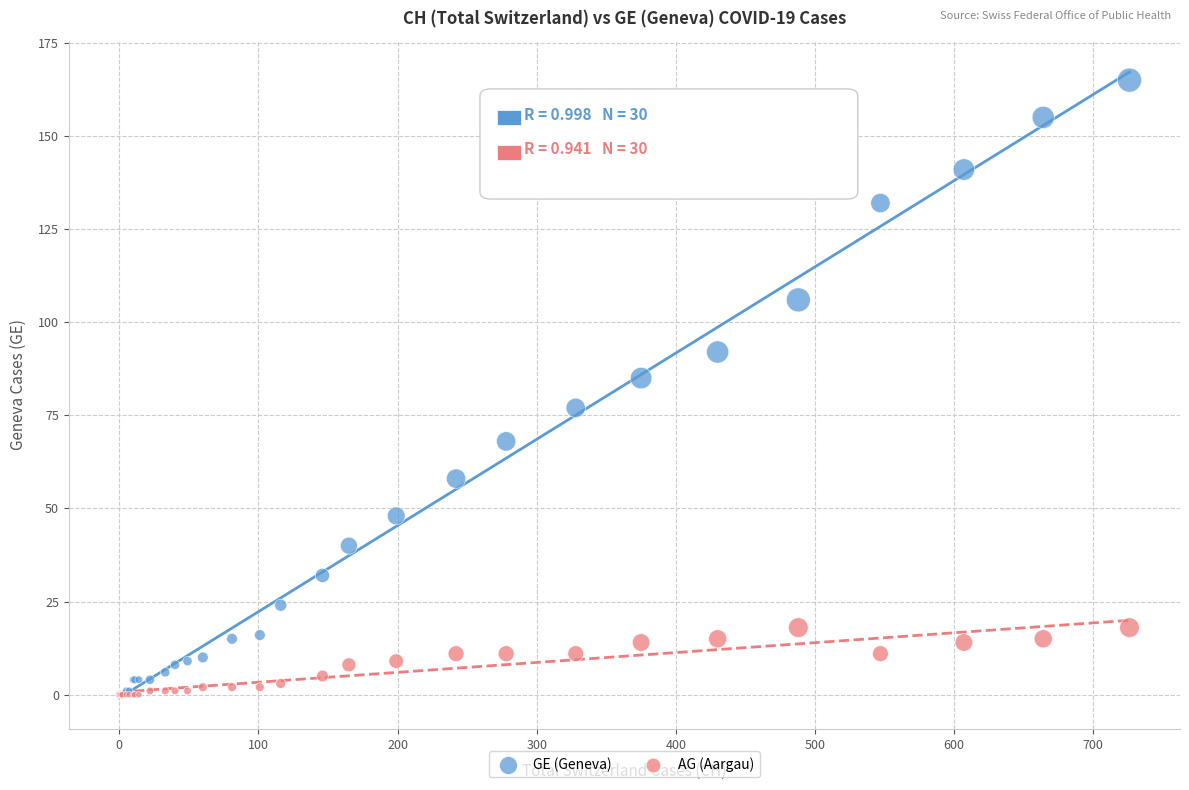

Across all series, what Y value is closest to 82?

85